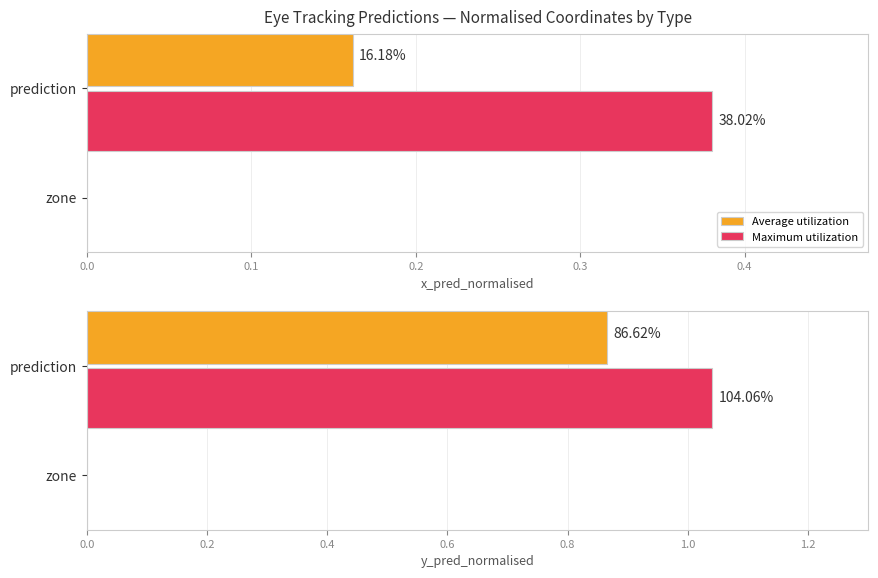

List the series in order of their overall mean, highest first.

Maximum utilization, Average utilization